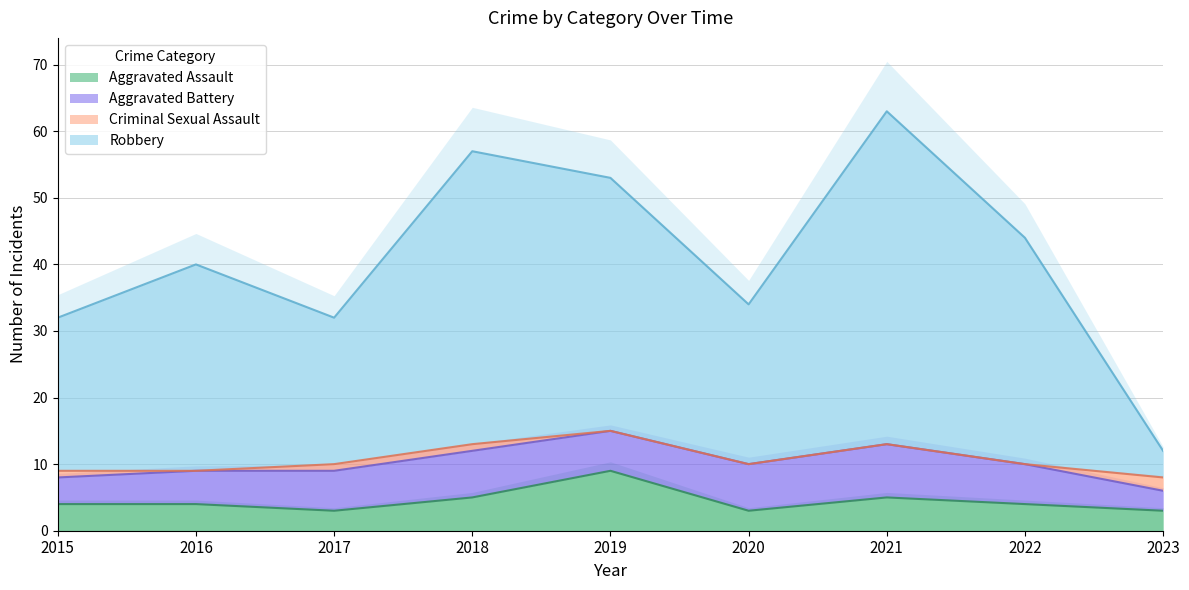

In Aggravated Assault, how many points are lower than both neighbors (excluding endpoints)?

2